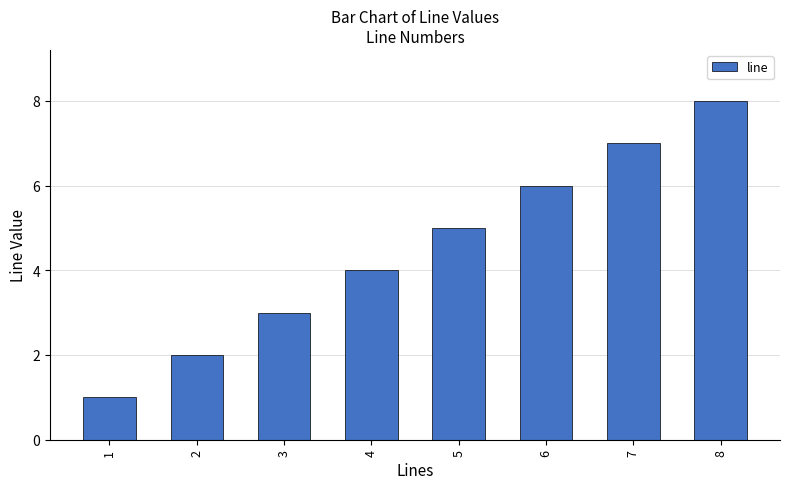

What is the difference between the values at 7 and 8?

1